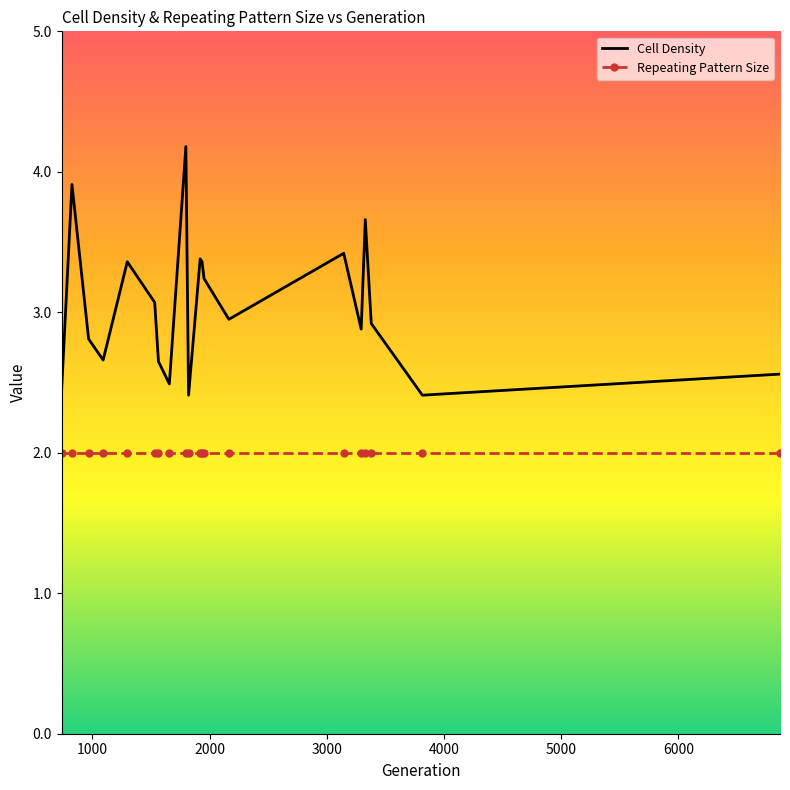

What is the smallest value displayed?

2.0